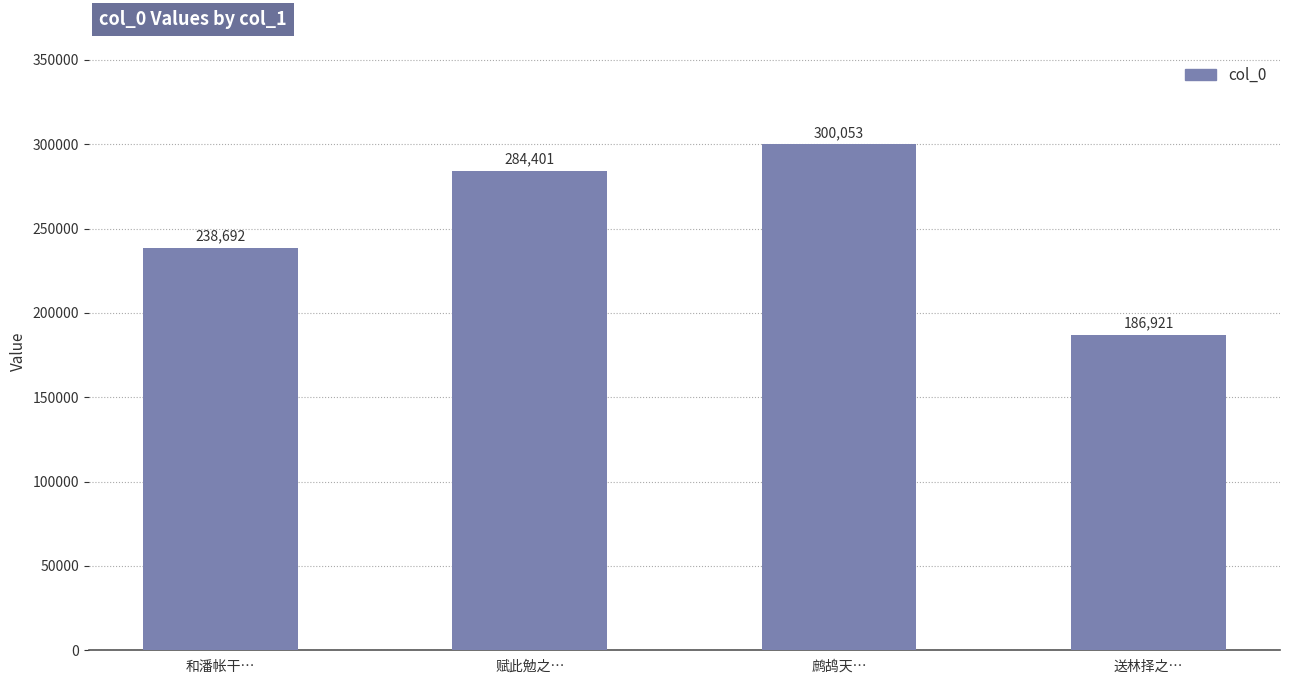

What is the label of the 4th bar from the right?

和潘帐干…